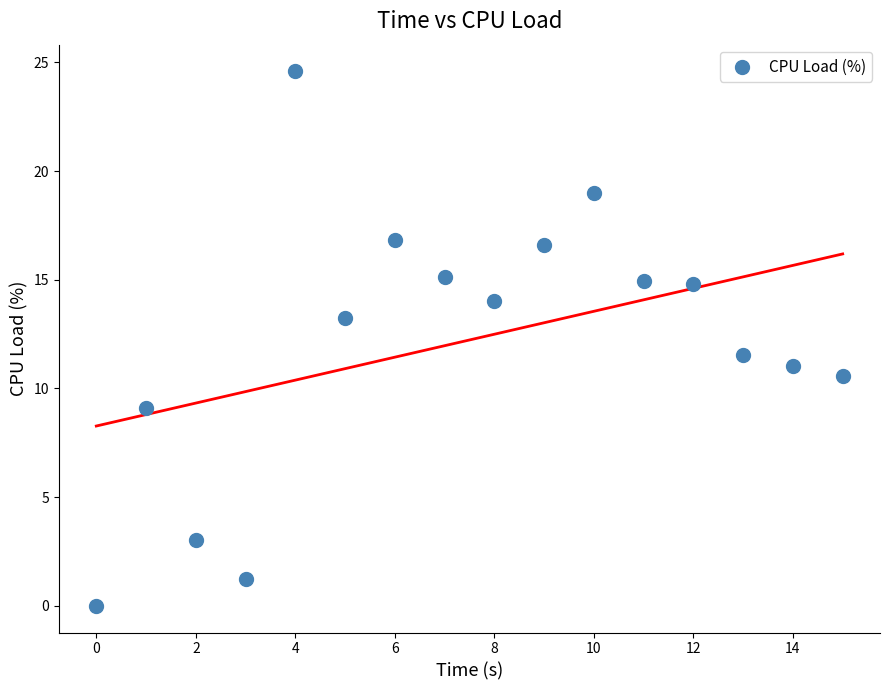

What Y value in the scatter plot is closest to 12?

11.5